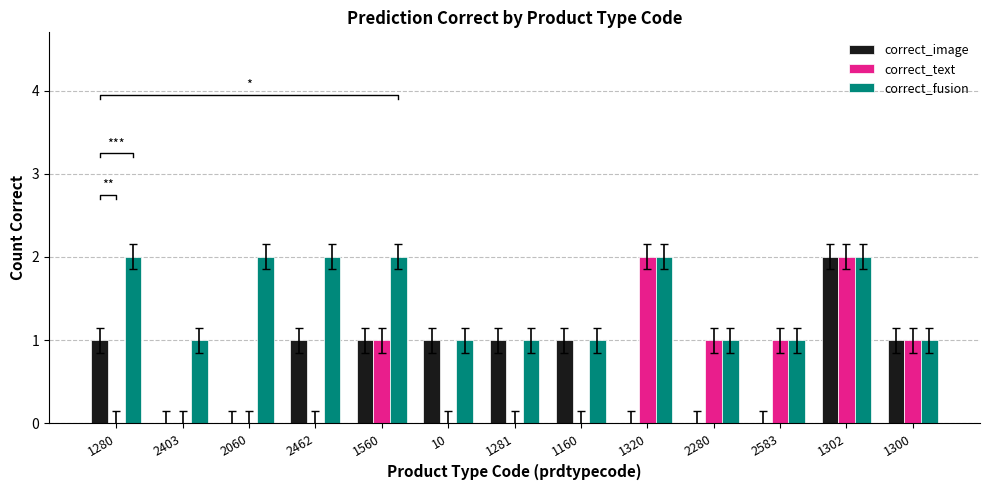

At 2462, list the series in order from smallest to largest.

correct_text, correct_image, correct_fusion